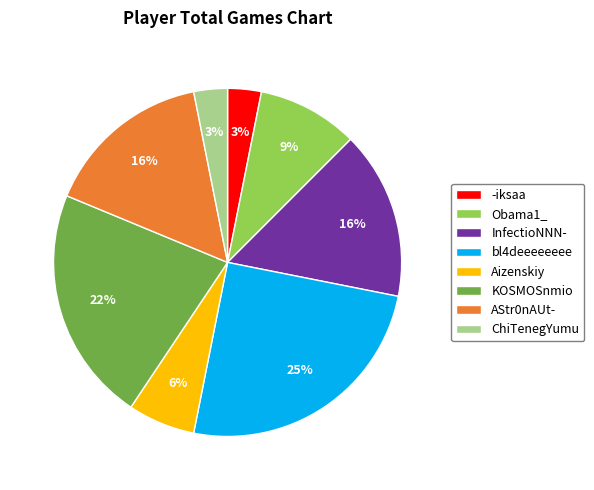

To the nearest percent, what is the difference between the bl4deeeeeeee and Obama1_ slice percentages?

16%